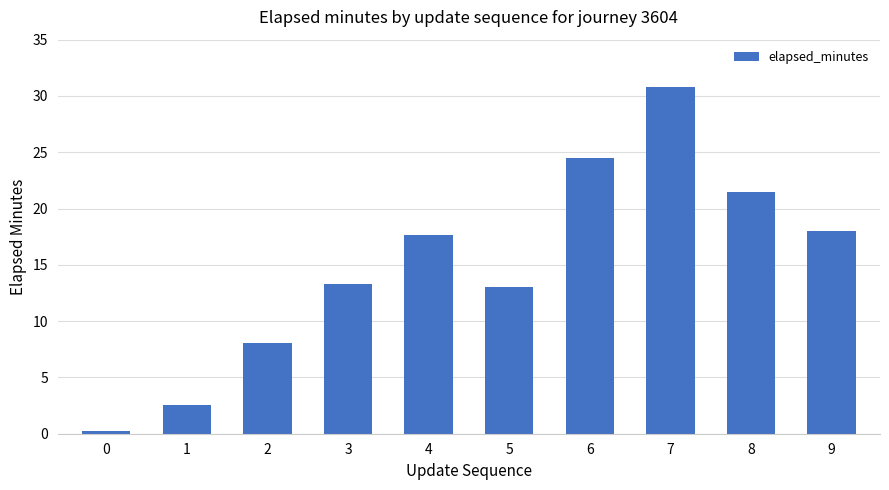

What is the average value?

15.0